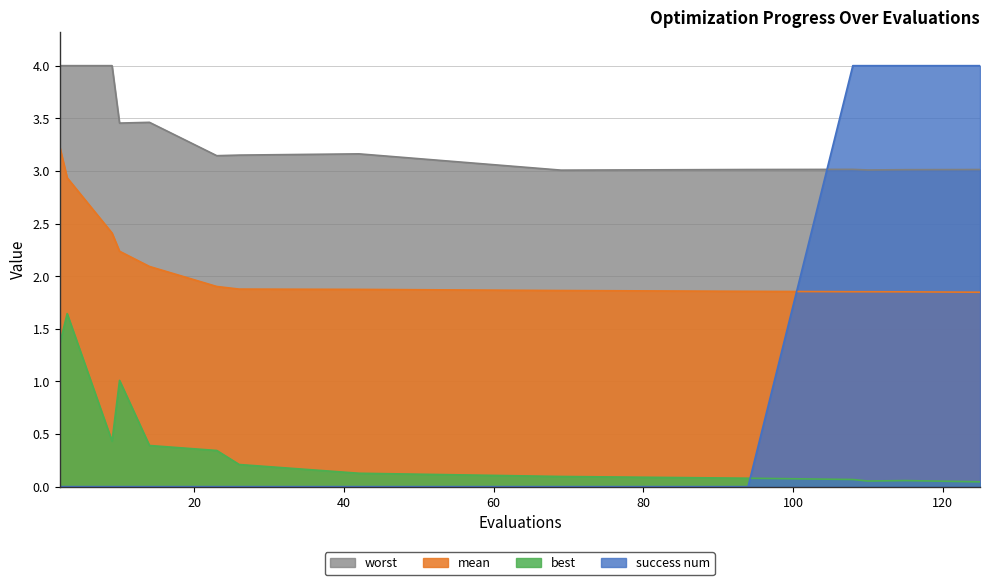

Reading left to right, extract all data points from this chart.

mean: 3.2	2.9	2.4	2.2	2.1	1.9	1.9	1.9	1.9	1.9	1.9	1.9	1.9	1.8
best: 1.4	1.6	0.4	1.0	0.4	0.3	0.2	0.1	0.1	0.1	0.1	0.1	0.1	0.0
worst: 4.0	4.0	4.0	3.5	3.5	3.1	3.2	3.2	3.0	3.0	3.0	3.0	3.0	3.0
success num: 0.0	0.0	0.0	0.0	0.0	0.0	0.0	0.0	0.0	0.0	4.0	4.0	4.0	4.0